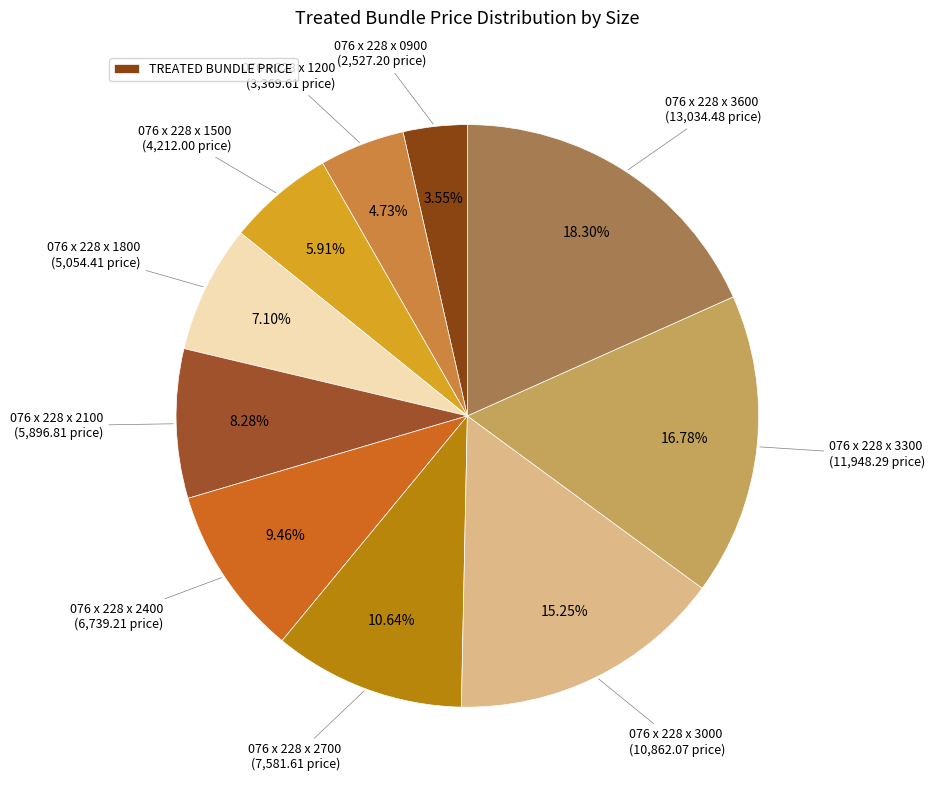

Does any single category account for the majority?

No